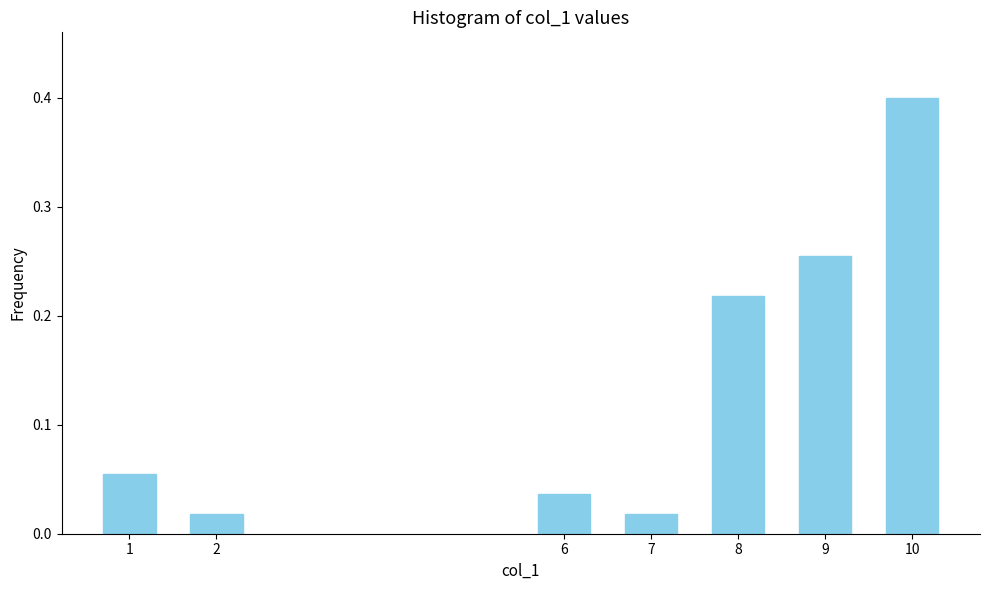

What is the maximum value shown in the chart?

0.4